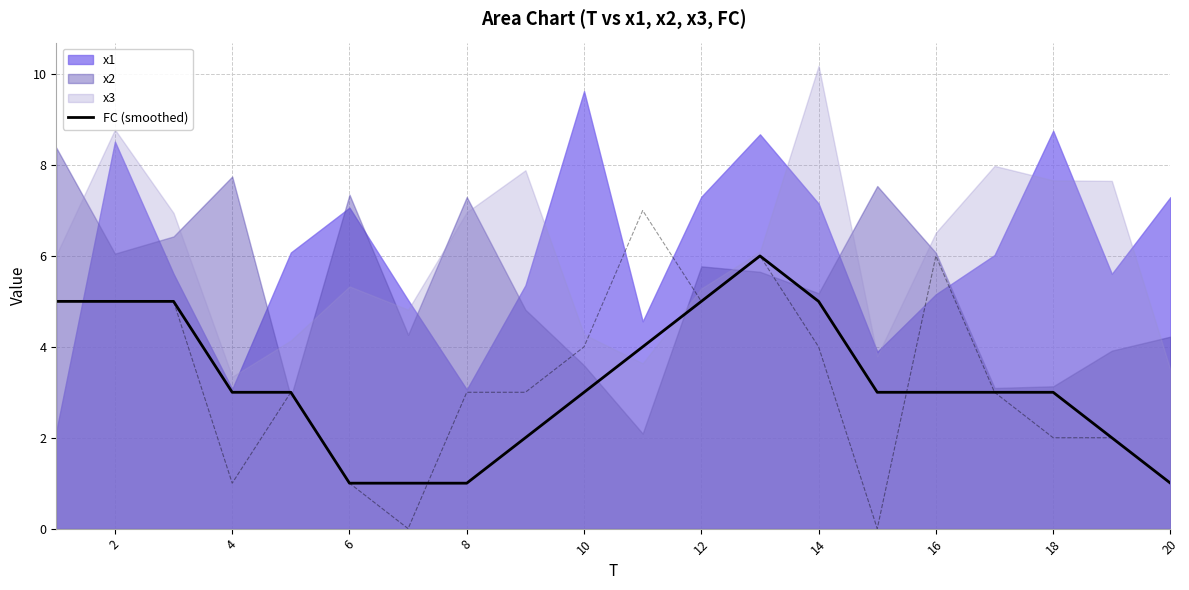

What is the value of the 2nd point from the left?

5